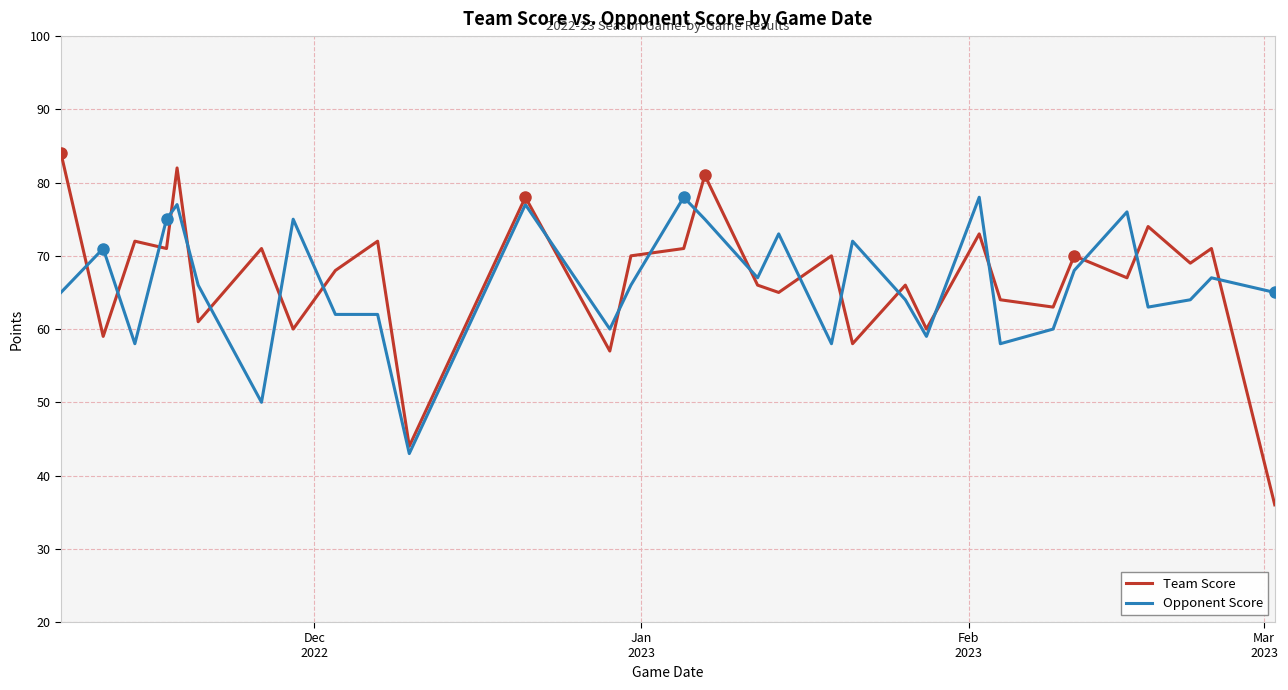

Which series has the largest range (max minus min)?

Team Score